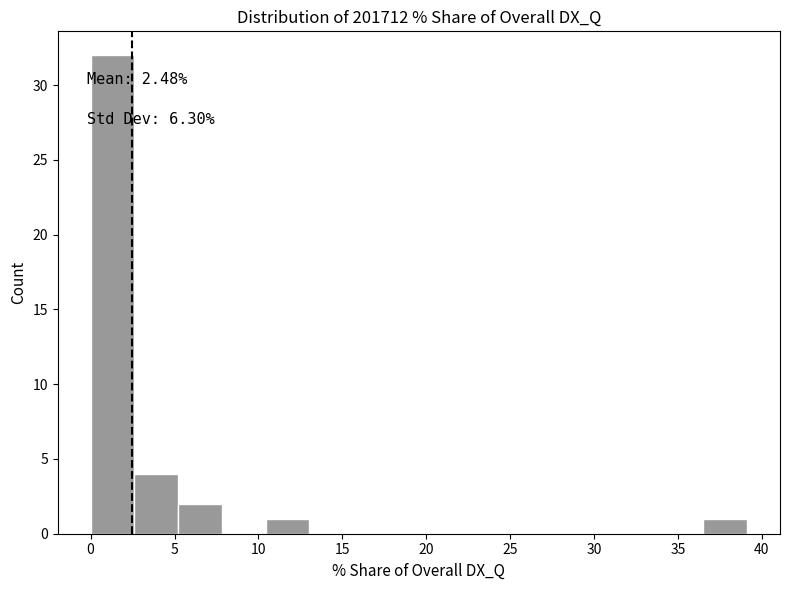

Which range on the x-axis has the tallest bar?

0.0 to 2.5